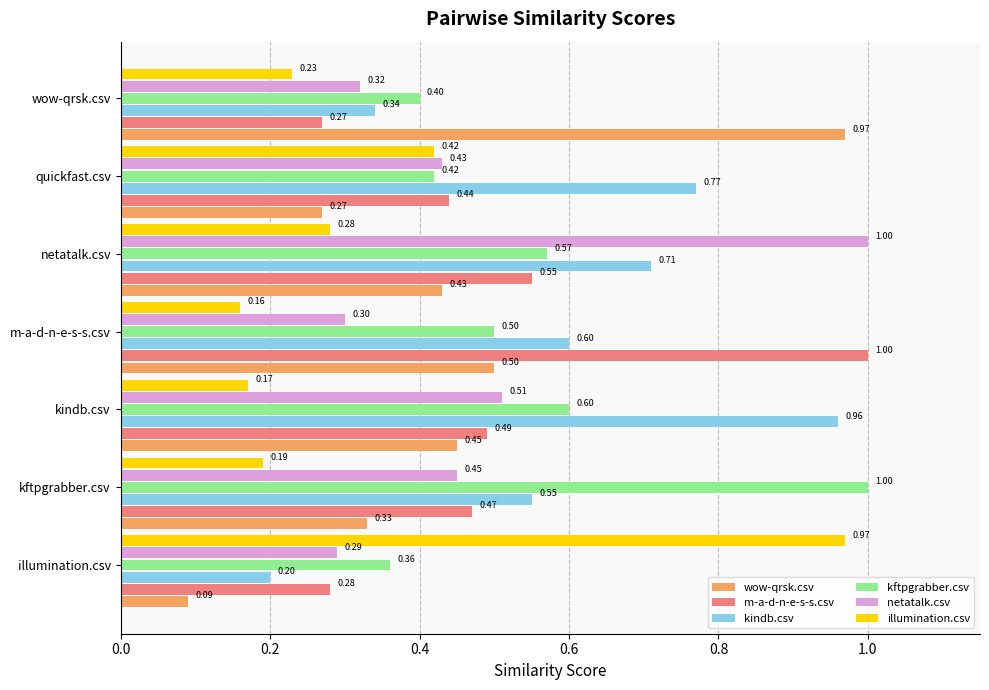

What is the sum of the netatalk.csv values at illumination.csv and netatalk.csv?

1.3